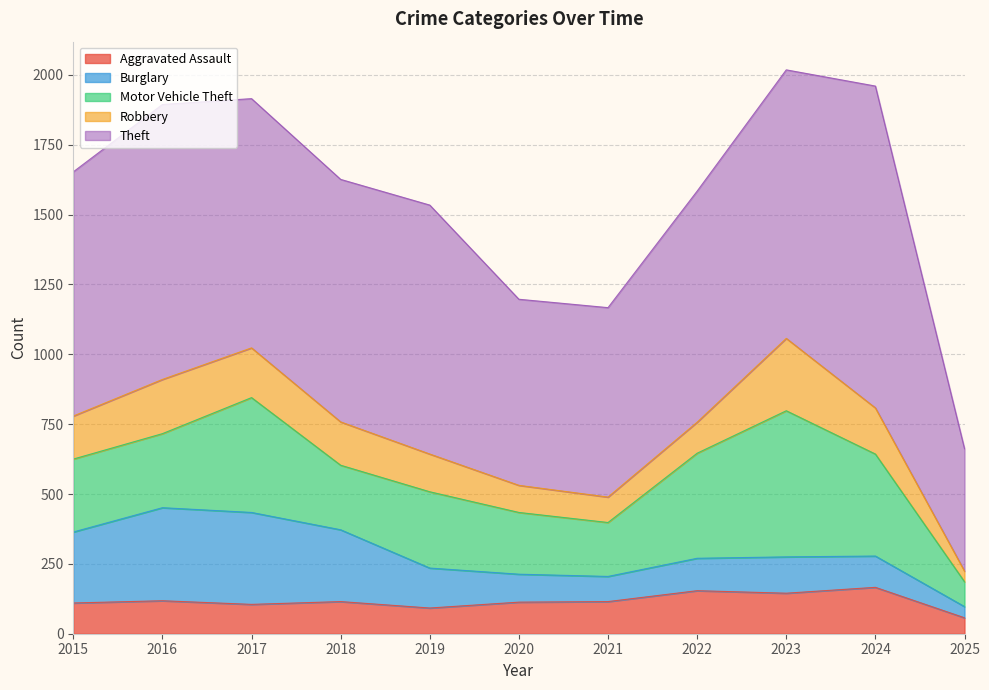

What are all the series names shown in the legend?

Aggravated Assault, Burglary, Motor Vehicle Theft, Robbery, Theft